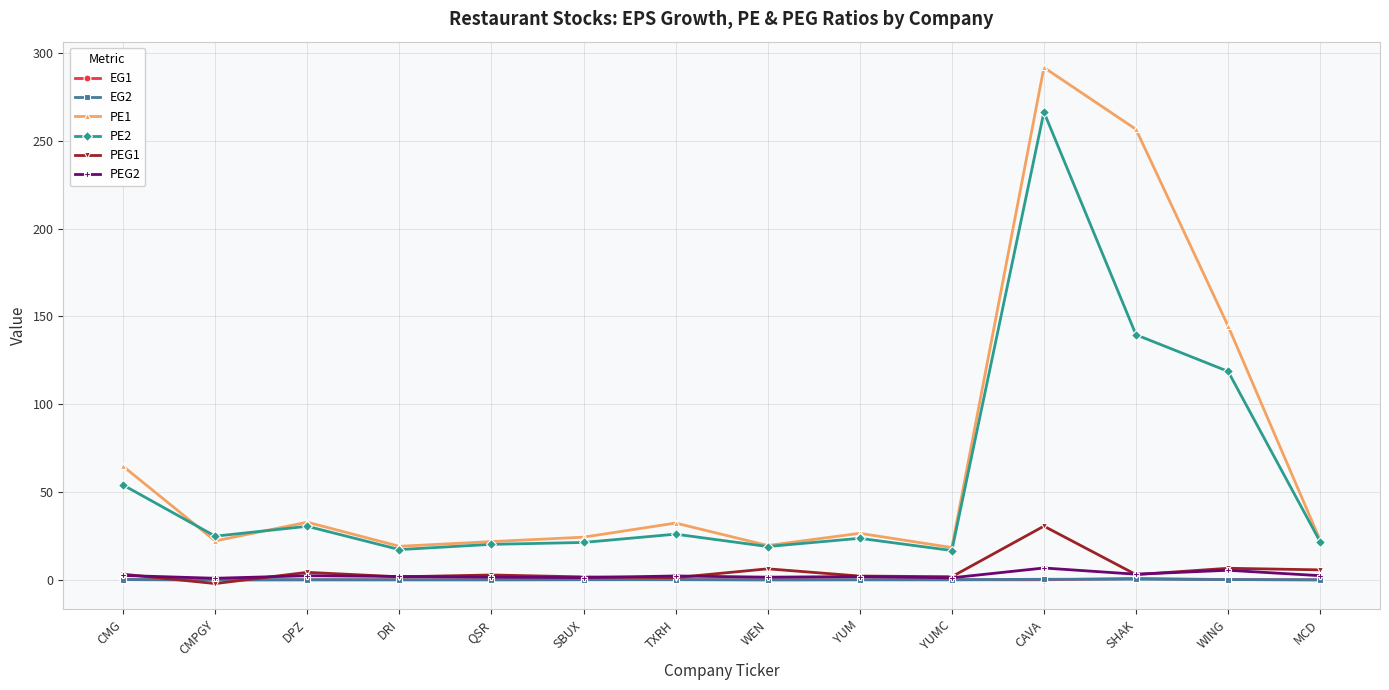

How many negative values does the PEG1 series have?

1